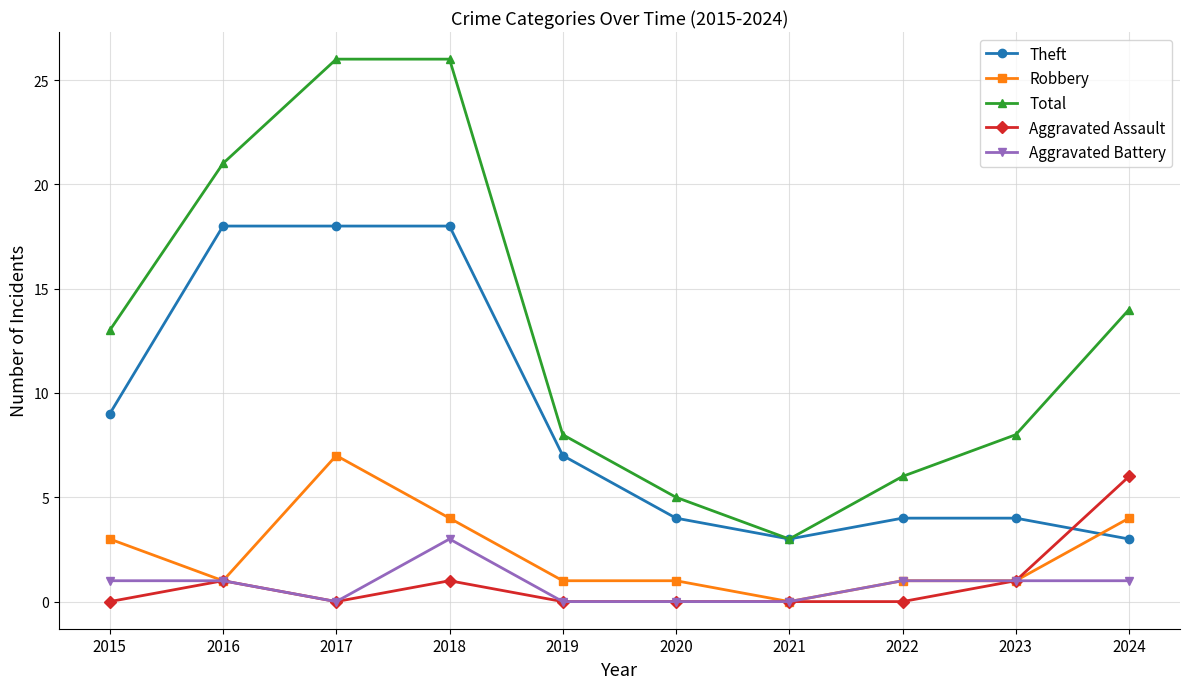

Is the value of Aggravated Battery at 2022 greater than the value of Theft at 2017?

No